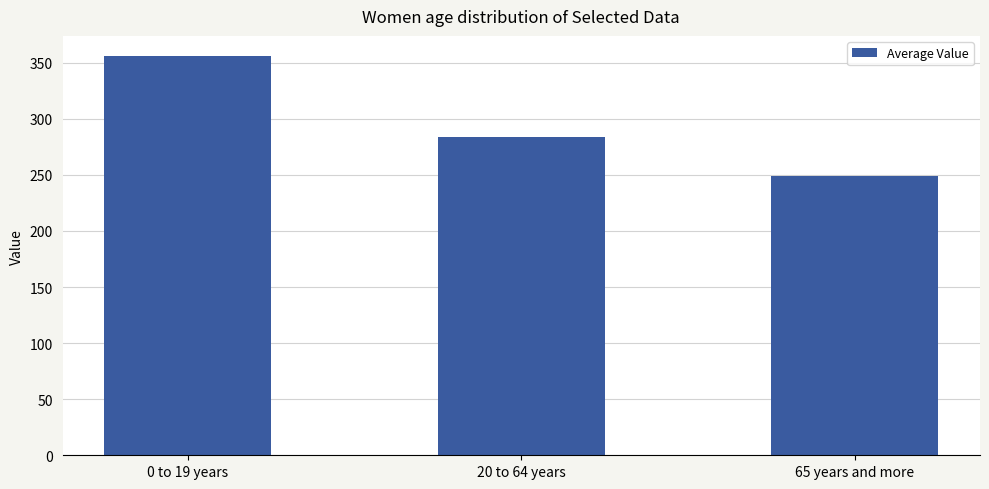

Rank the categories by value from highest to lowest.

0 to 19 years, 20 to 64 years, 65 years and more